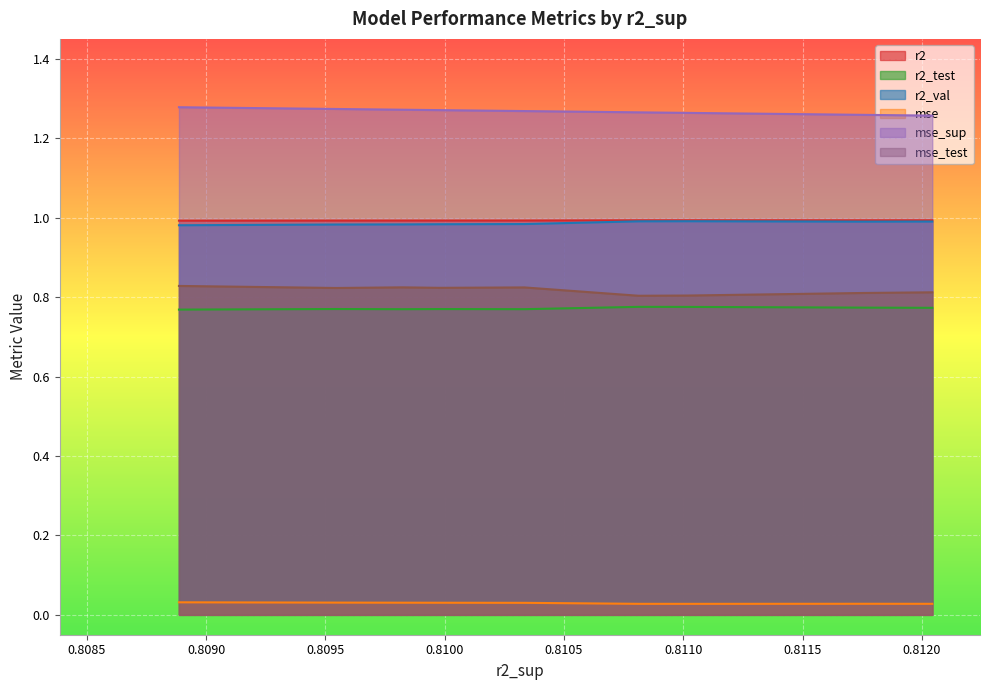

What are all the series names shown in the legend?

r2, r2_test, r2_val, mse, mse_sup, mse_test